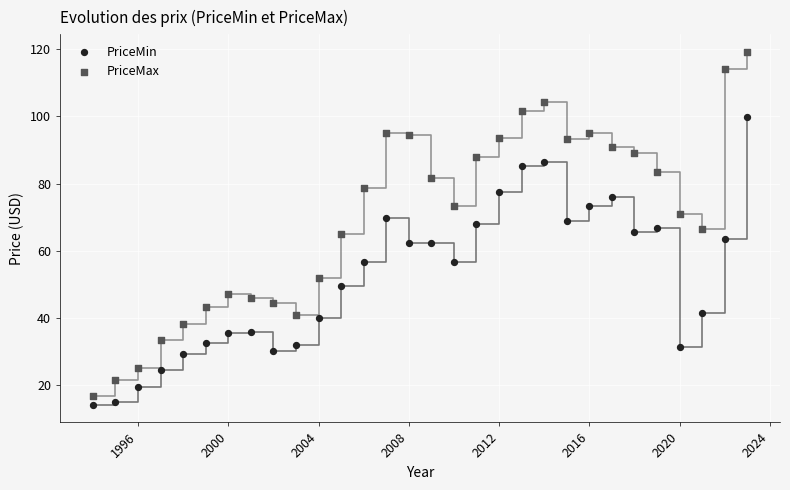

What is the X range (max minus min) for the scatter plot?

29.0